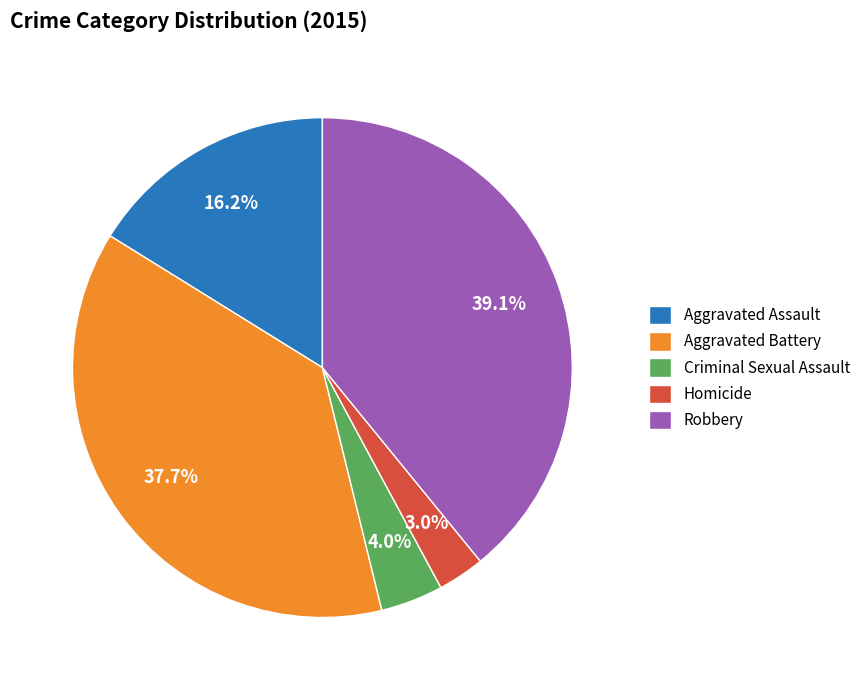

What portion of the pie excludes Homicide?

97.0%